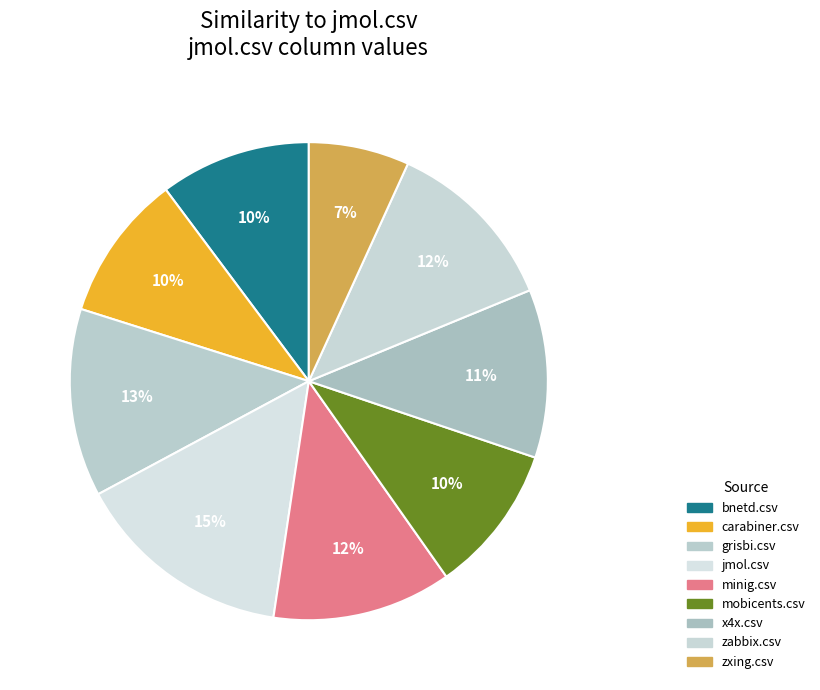

Is carabiner.csv the majority of the pie?

No